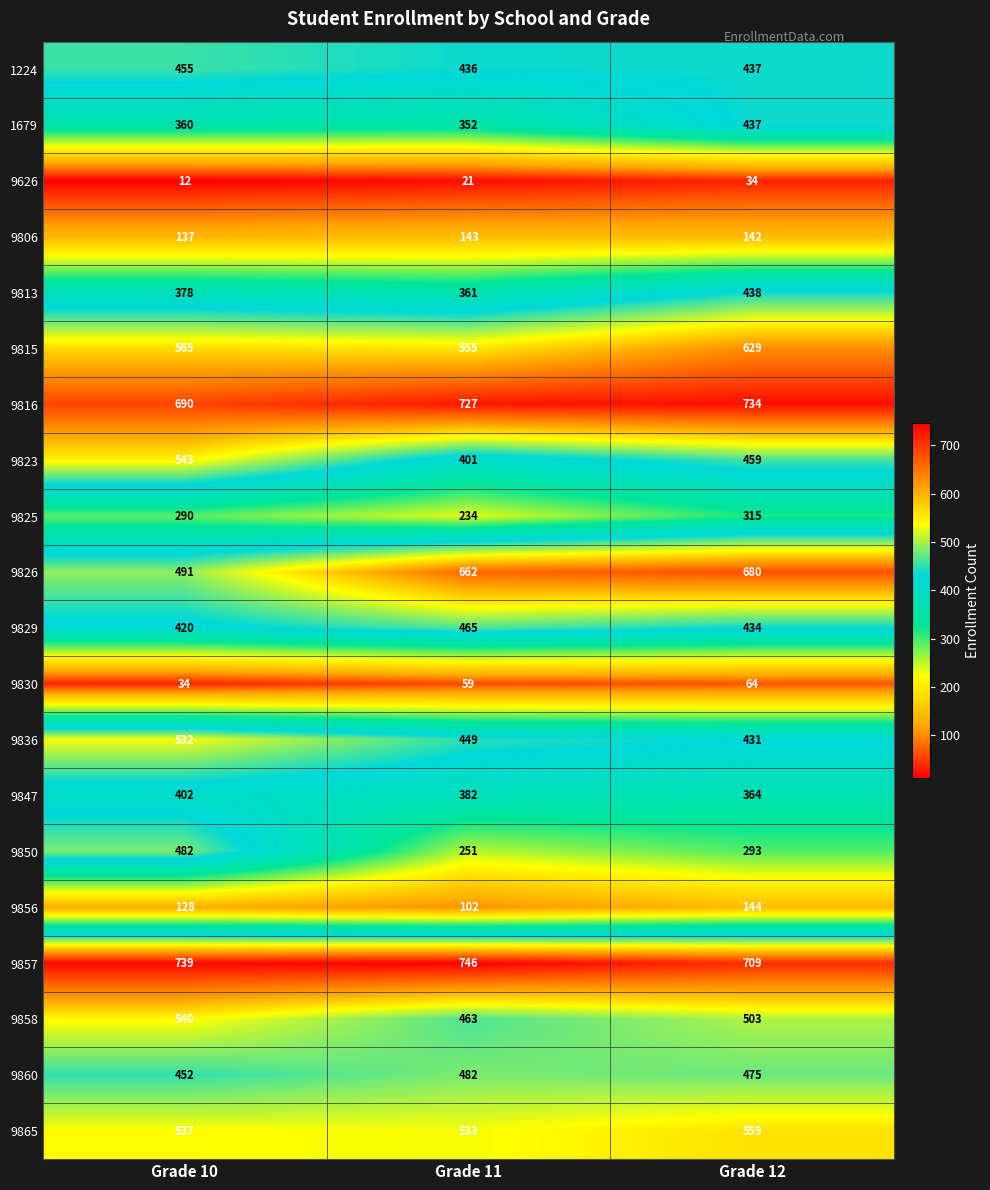

What is the minimum value shown in the chart?

12